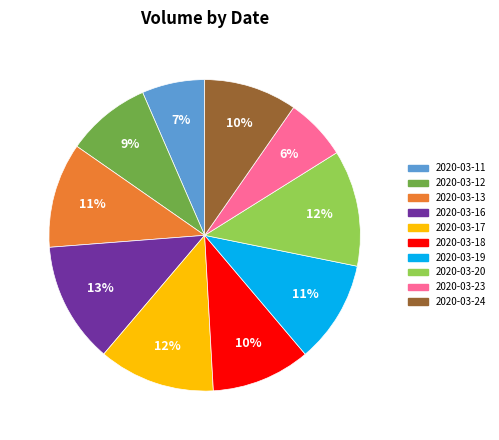

Is there any slice that represents more than half of the pie?

No